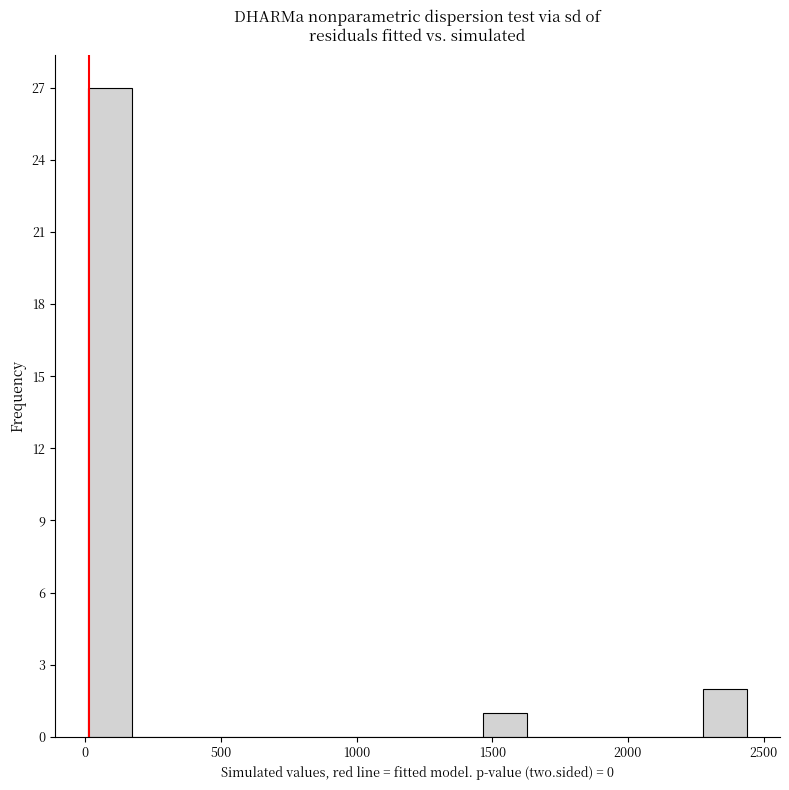

Around what value on the x-axis is the tallest bar? Give the approximate position of its centre, as read against the axis.

100